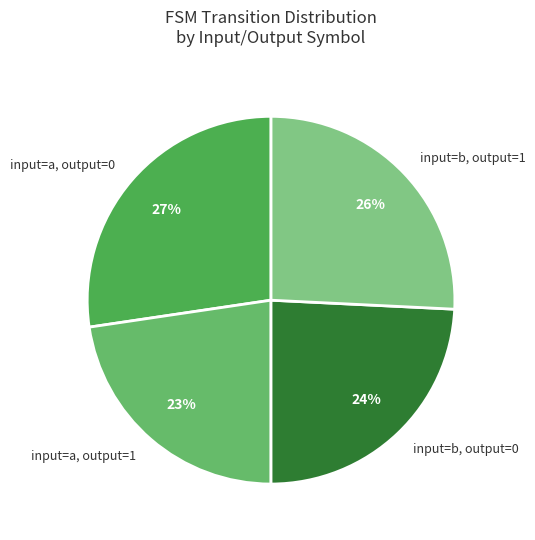

True or false: input=b, output=0 accounts for 24% of the total.

True